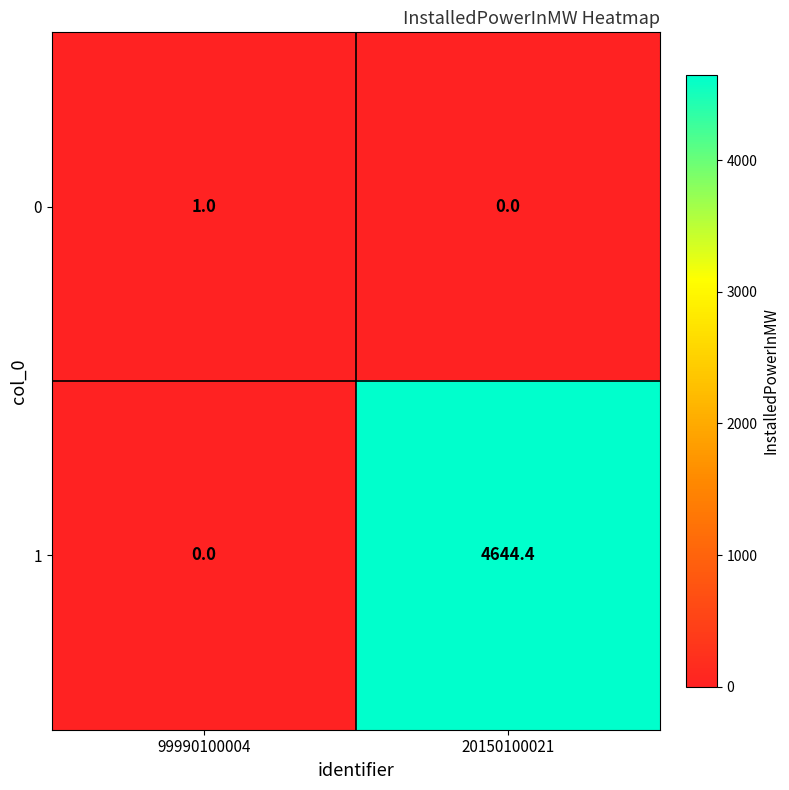

Rank the categories by 1 value from lowest to highest.

99990100004, 20150100021